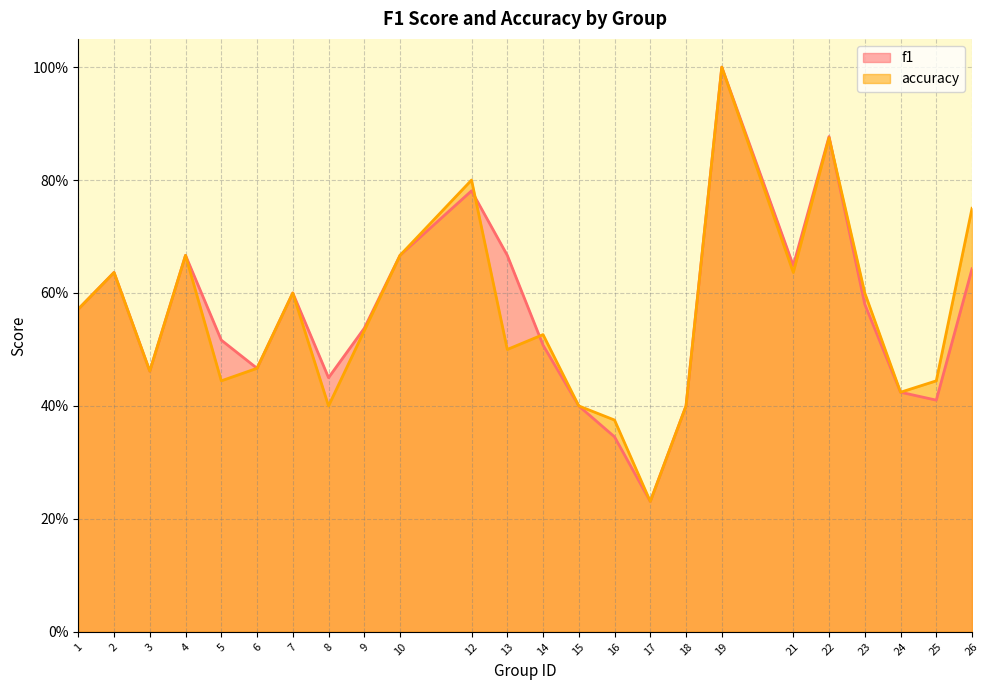

What is the total value across all series at 7?

1.2